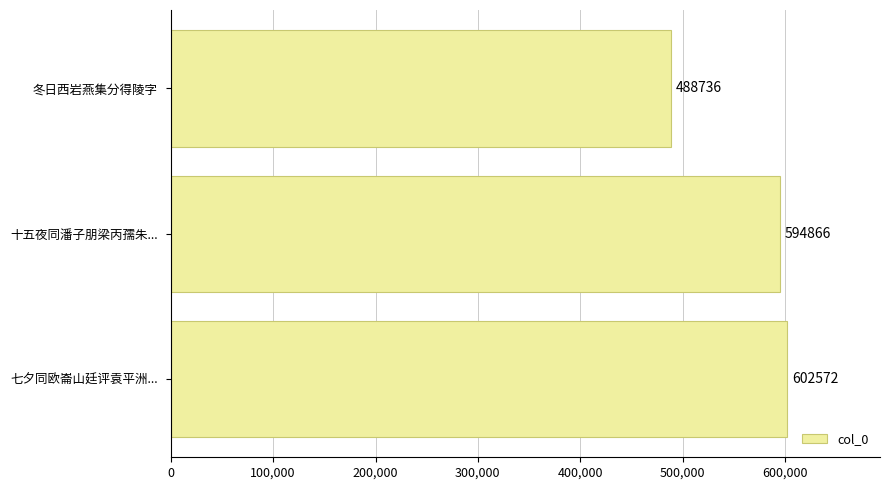

What is the change in value from 七夕同欧崙山廷评袁平洲... to 十五夜同潘子朋梁丙孺朱...?

-7706